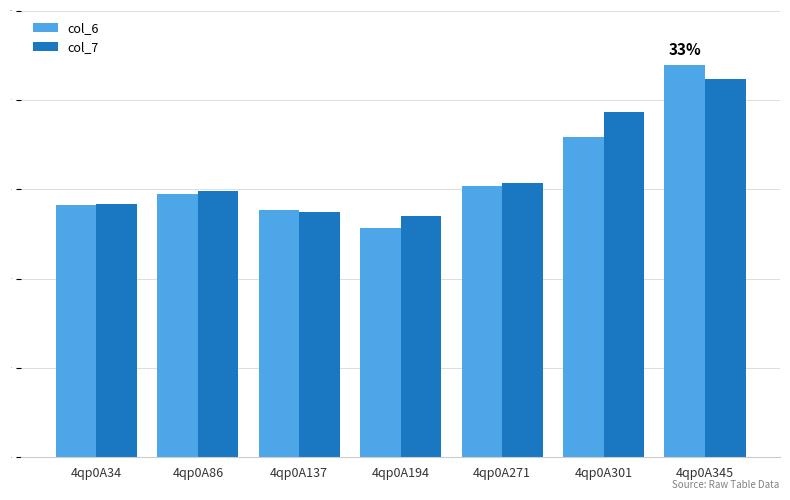

What is the greatest value displayed?

8.8